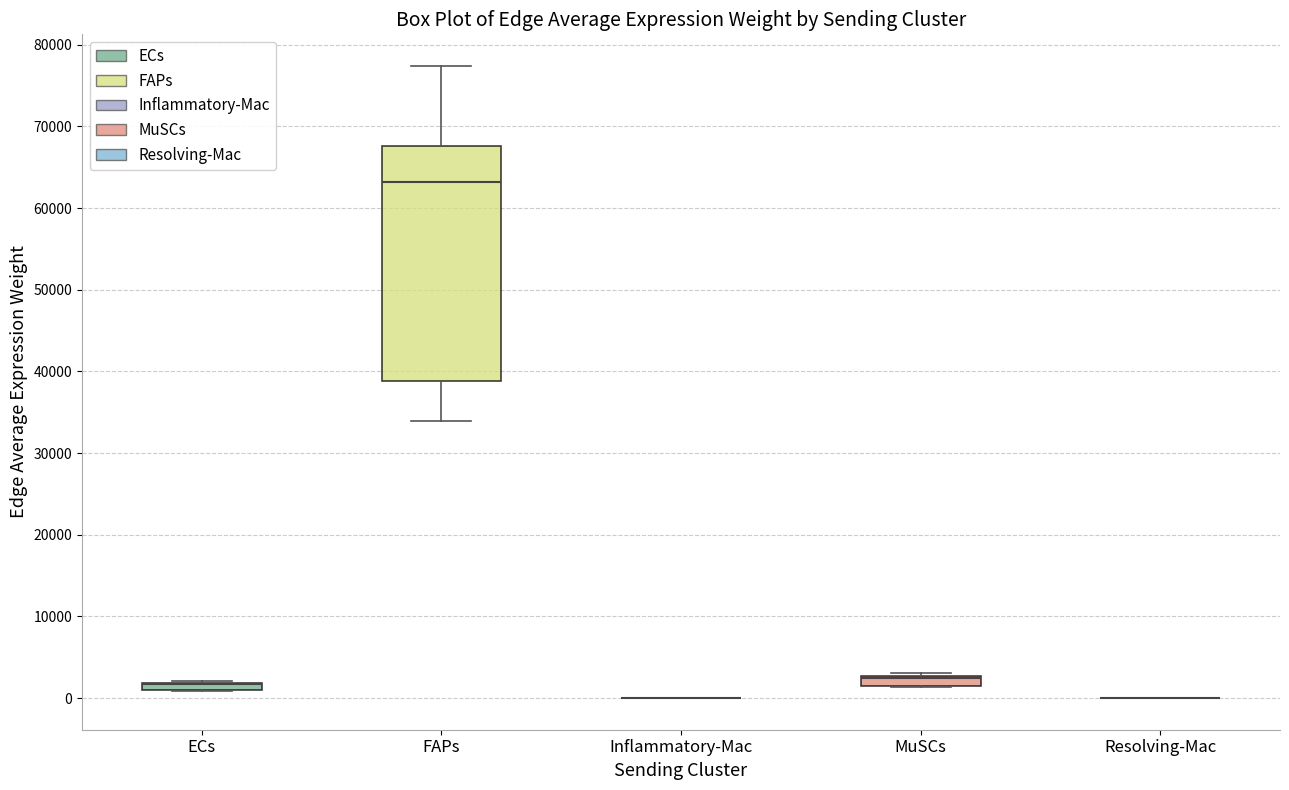

Which box is the tallest, from its lower edge to its upper edge?

FAPs